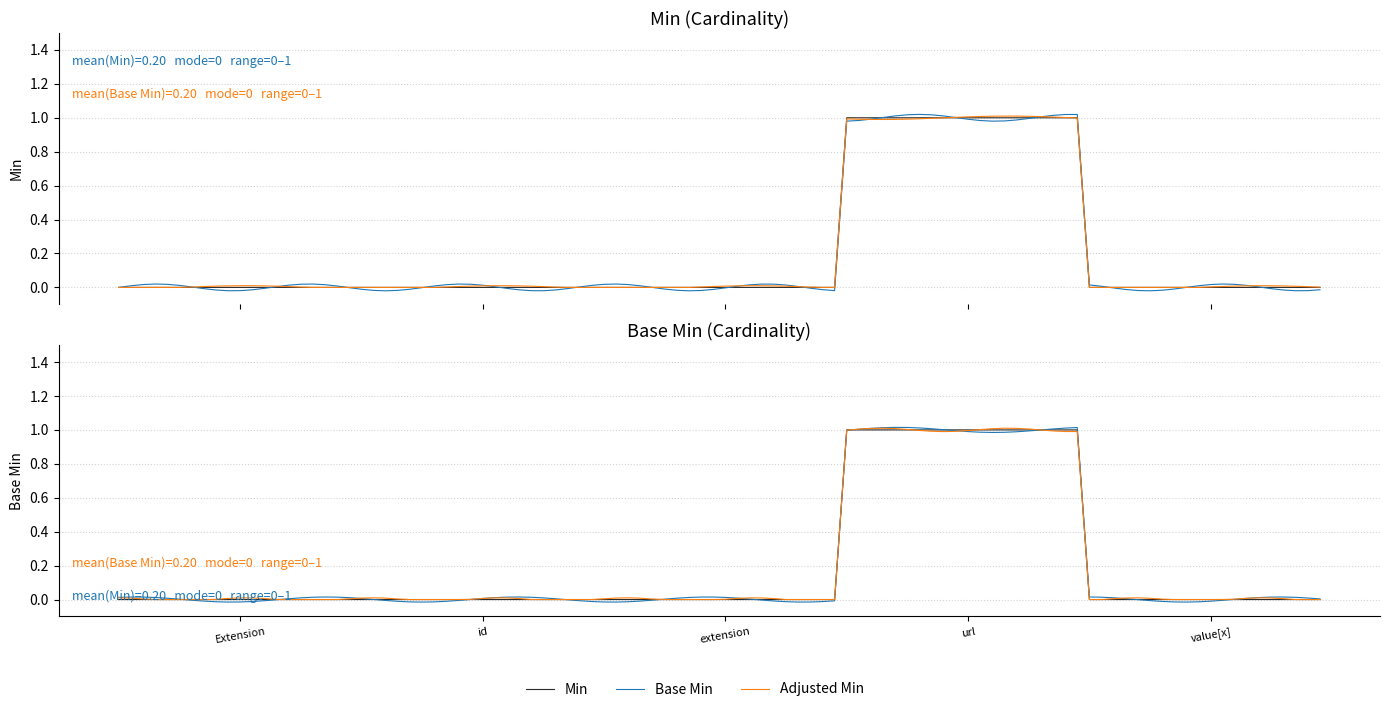

At how many categories does at least one series exceed 0?

1